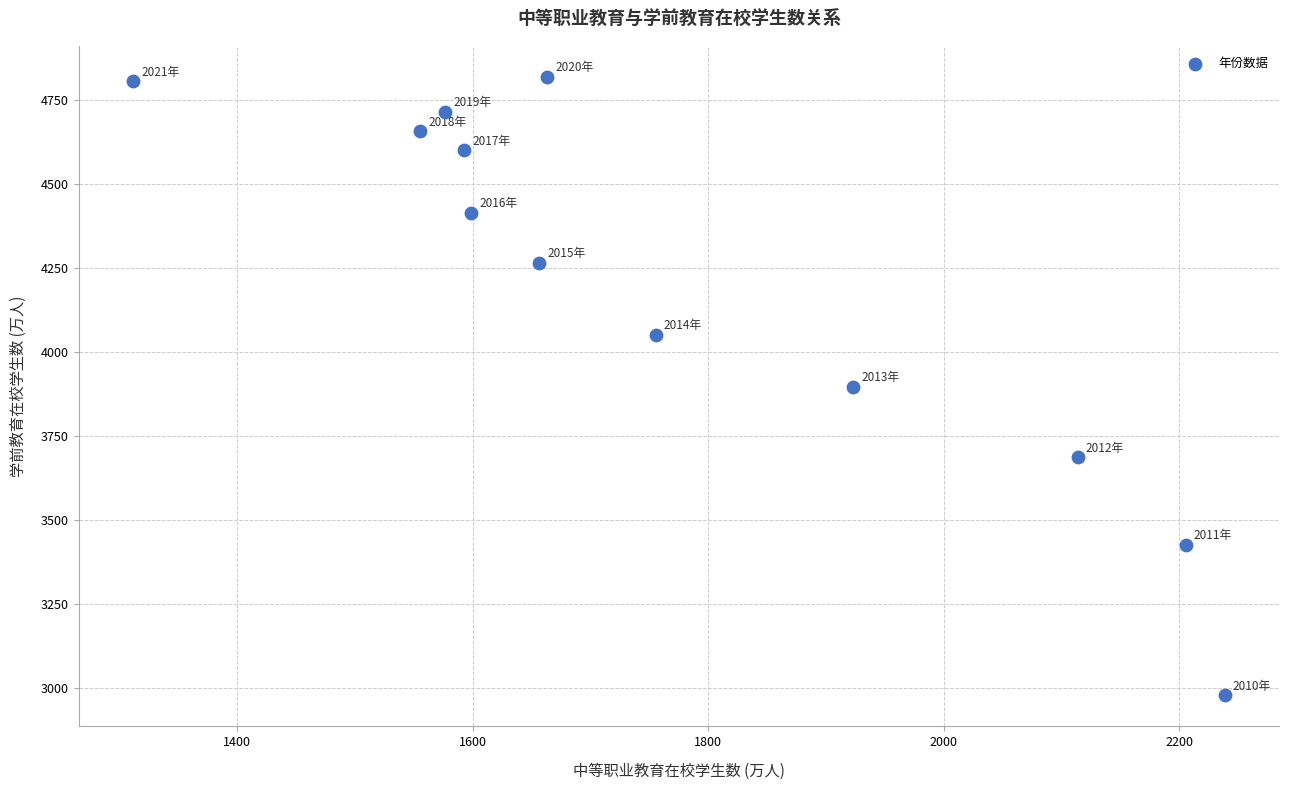

What is the range of Y values (max minus min)?

1841.6